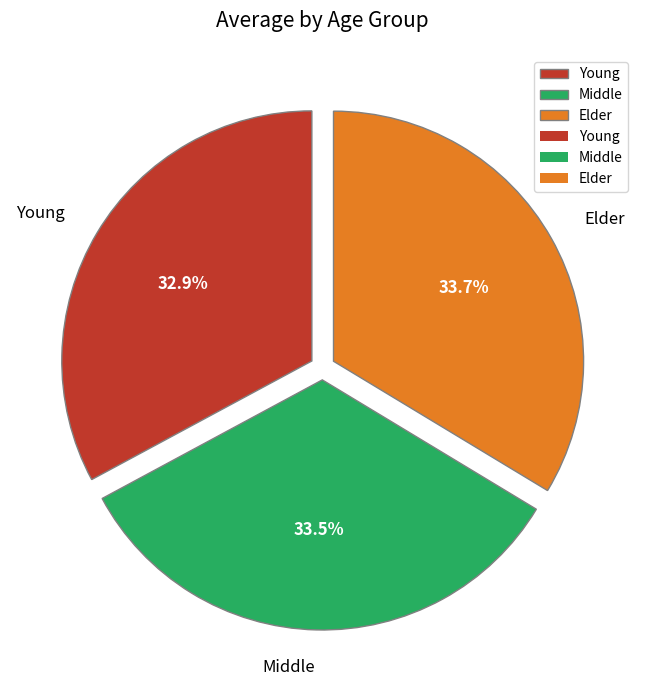

To the nearest percent, what is the difference between the Elder and Young slice percentages?

1%